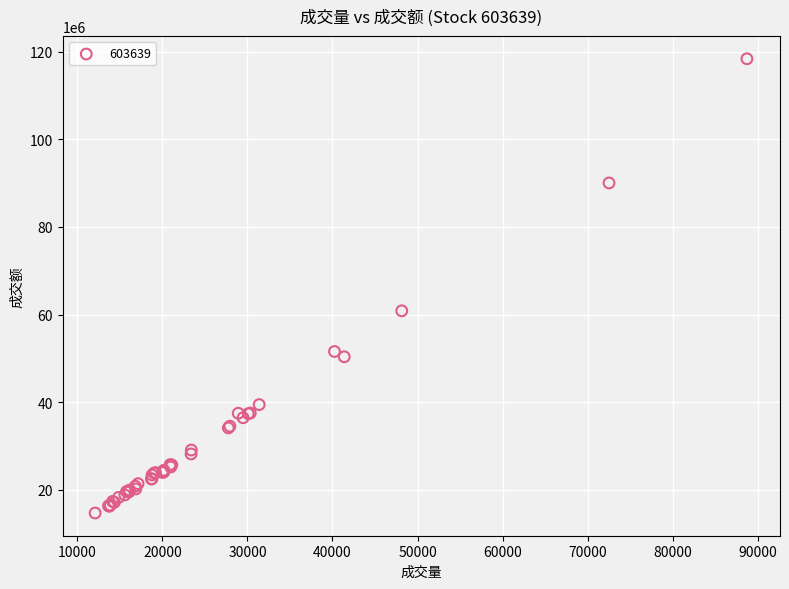

What Y value in the scatter plot is closest to 66562337?

60874294